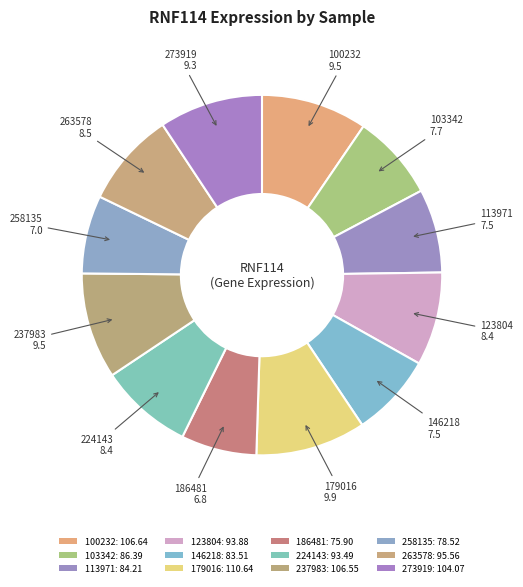

How many segments does this pie chart have?

12